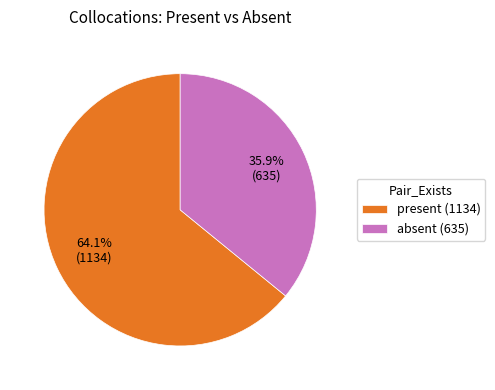

Does absent represent more than half of the total?

No